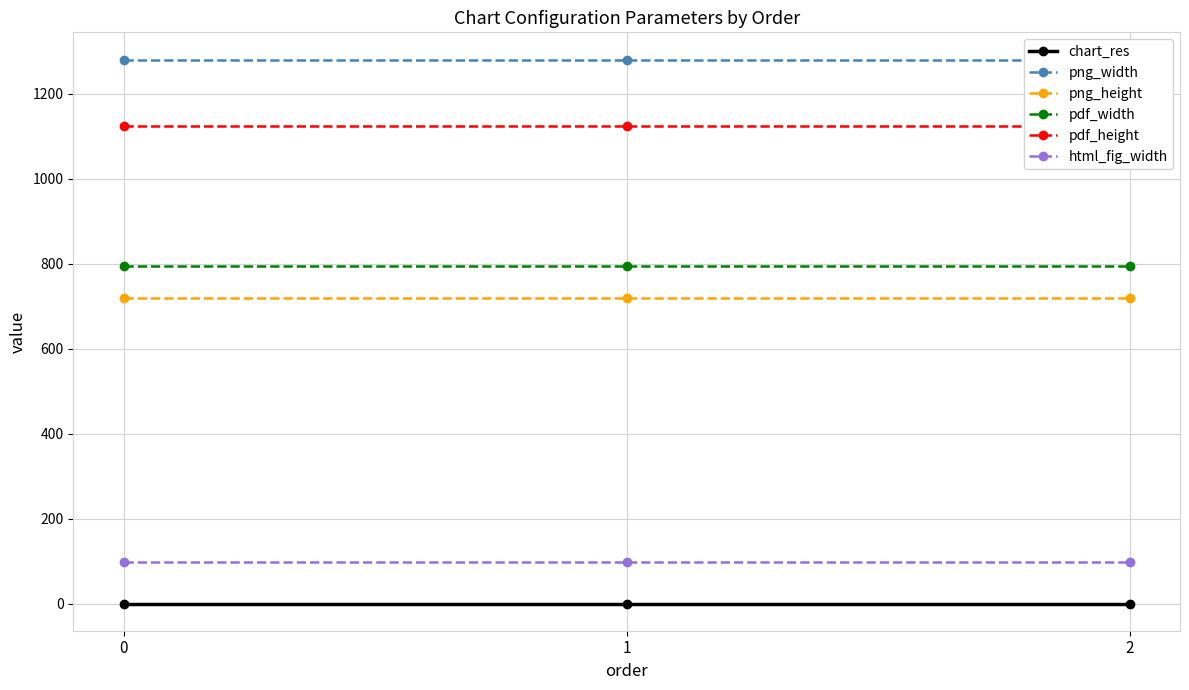

What is the lowest value of the png_width series?

1280